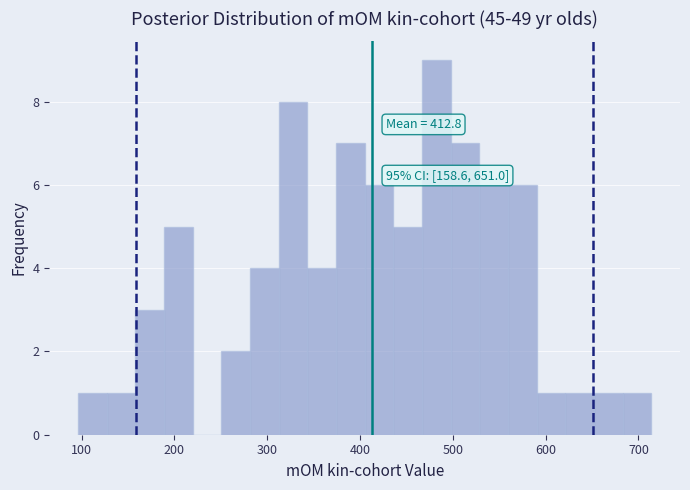

Around what value on the x-axis is the tallest bar? Give the approximate position of its centre, as read against the axis.

480